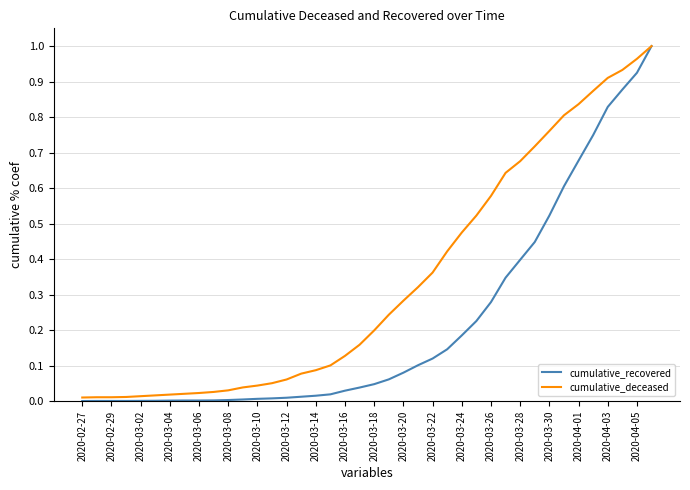

Which series has the largest range (max minus min)?

cumulative_recovered